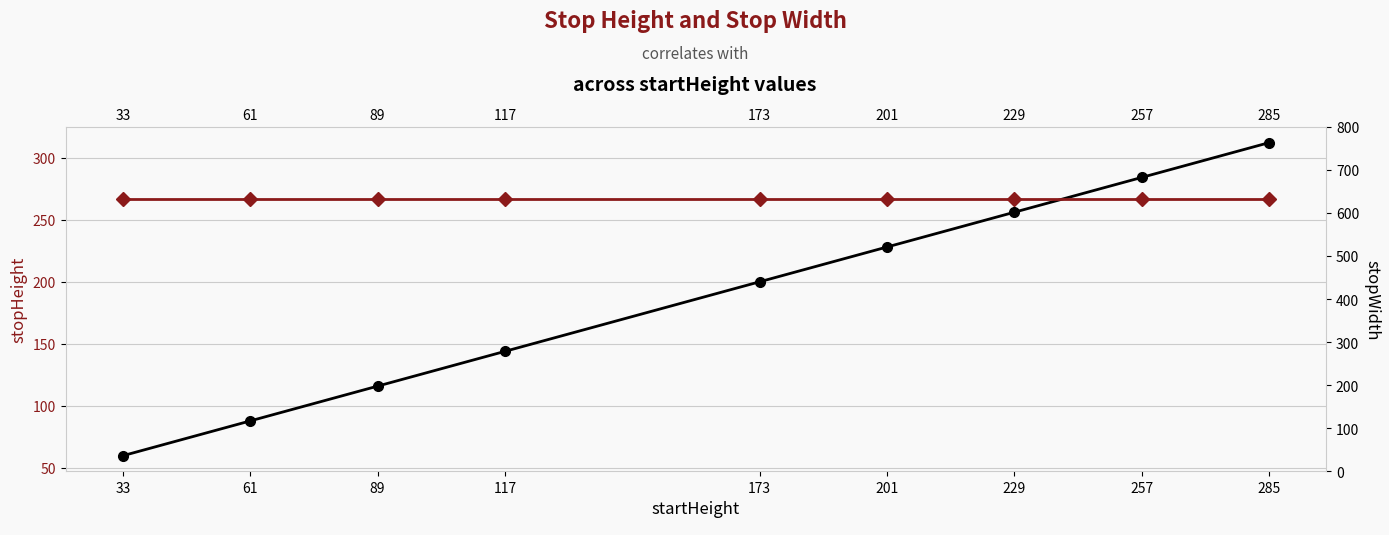

Between 61 and 173, which series saw the biggest shift?

stopHeight